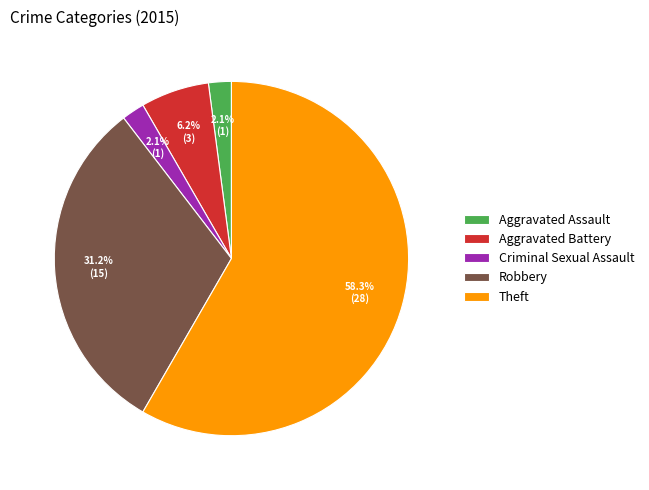

Does Aggravated Assault account for over 50% of the chart?

No